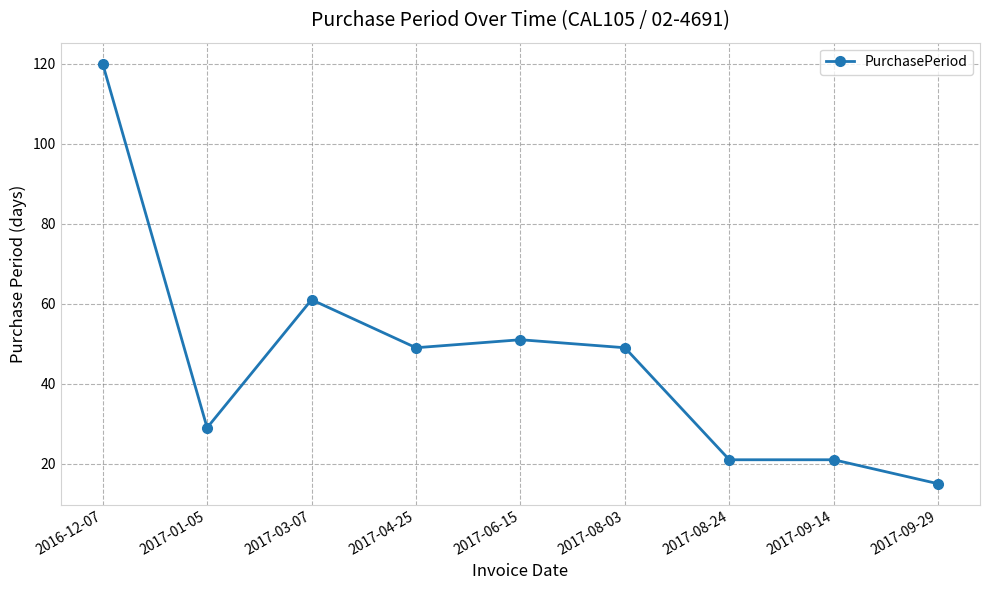

At which category does the data reach its first local valley?

2017-01-05